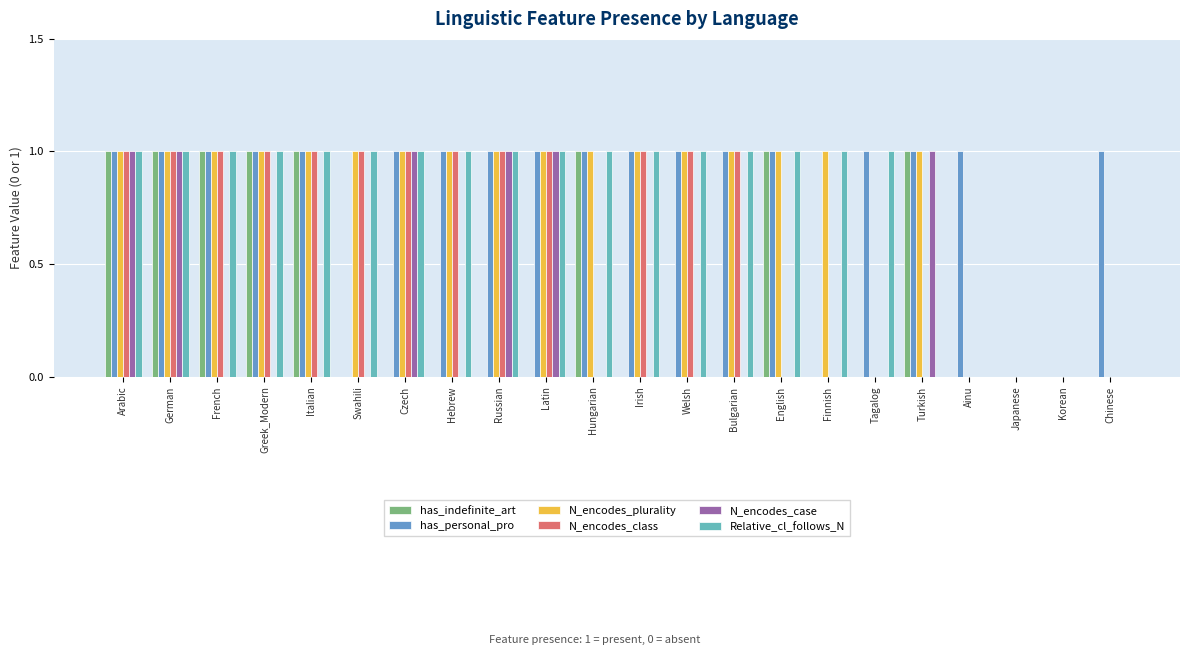

What is the total value across all series at Ainu?

1